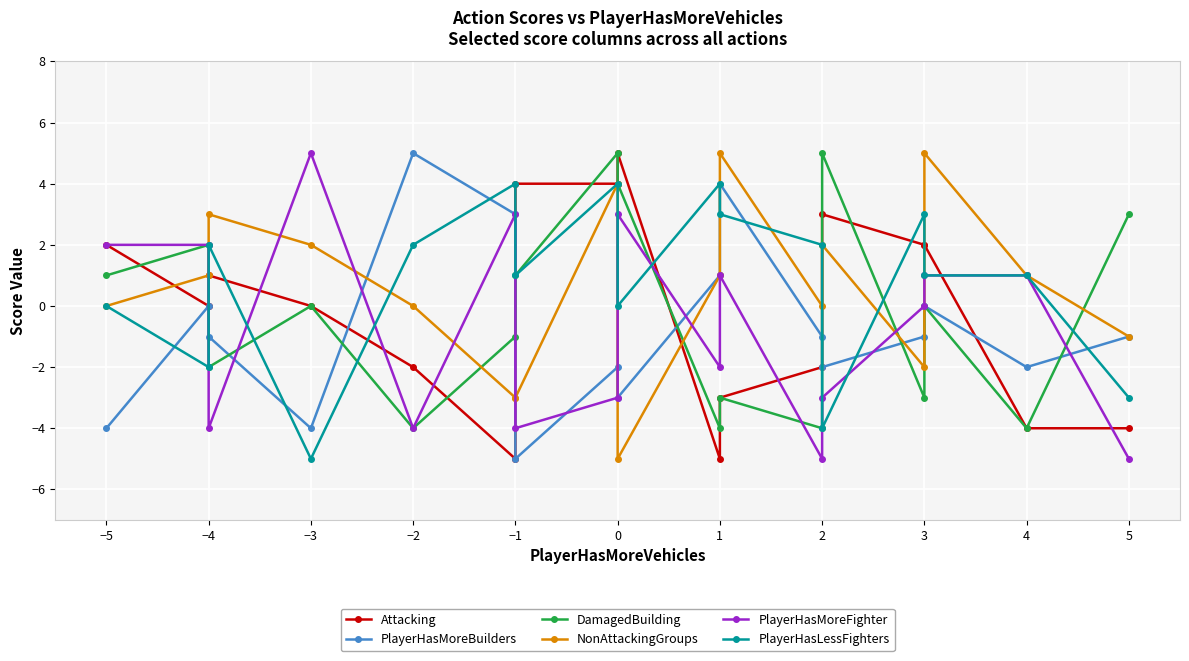

Rank the series by their maximum value, from lowest to highest.

PlayerHasLessFighters, Attacking, PlayerHasMoreBuilders, DamagedBuilding, NonAttackingGroups, PlayerHasMoreFighter